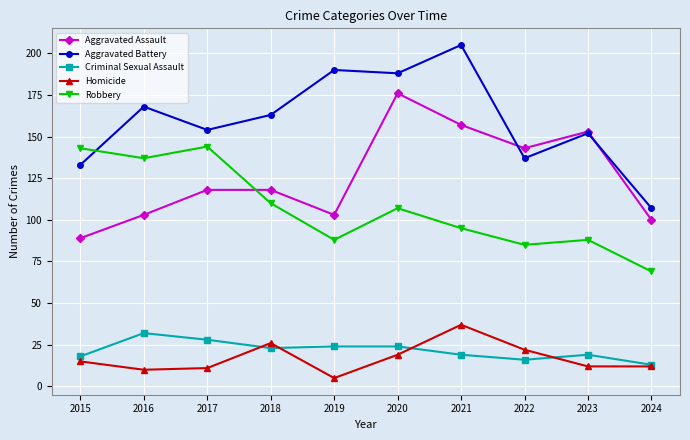

True or false: Aggravated Assault and Robbery cross at least once.

True